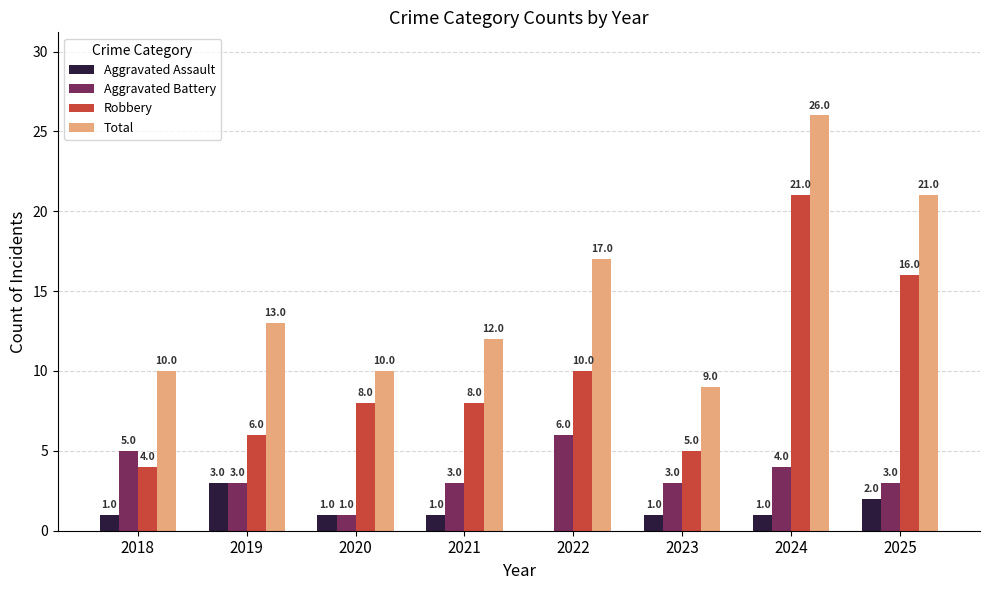

What is the sum of the Aggravated Assault values at 2023 and 2019?

4